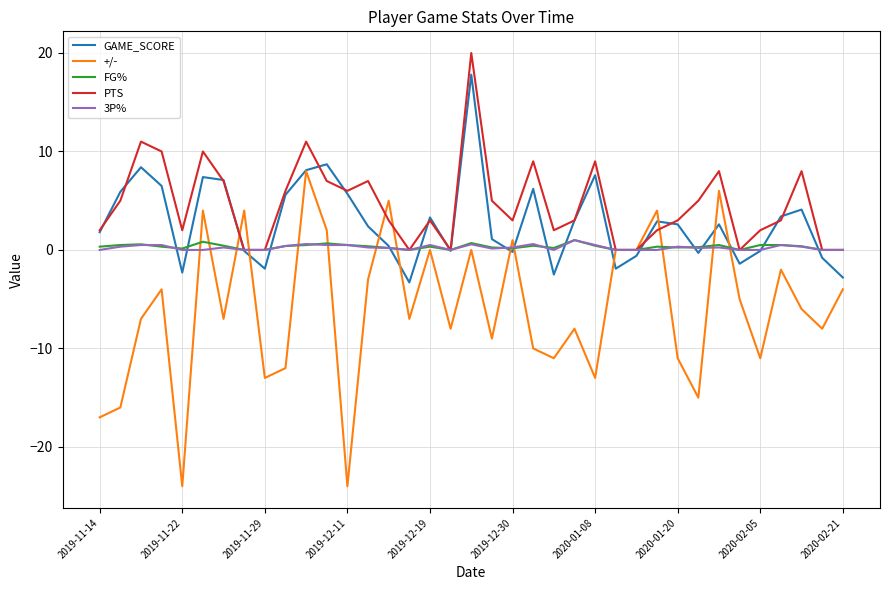

What is the maximum value for FG%?

1.0